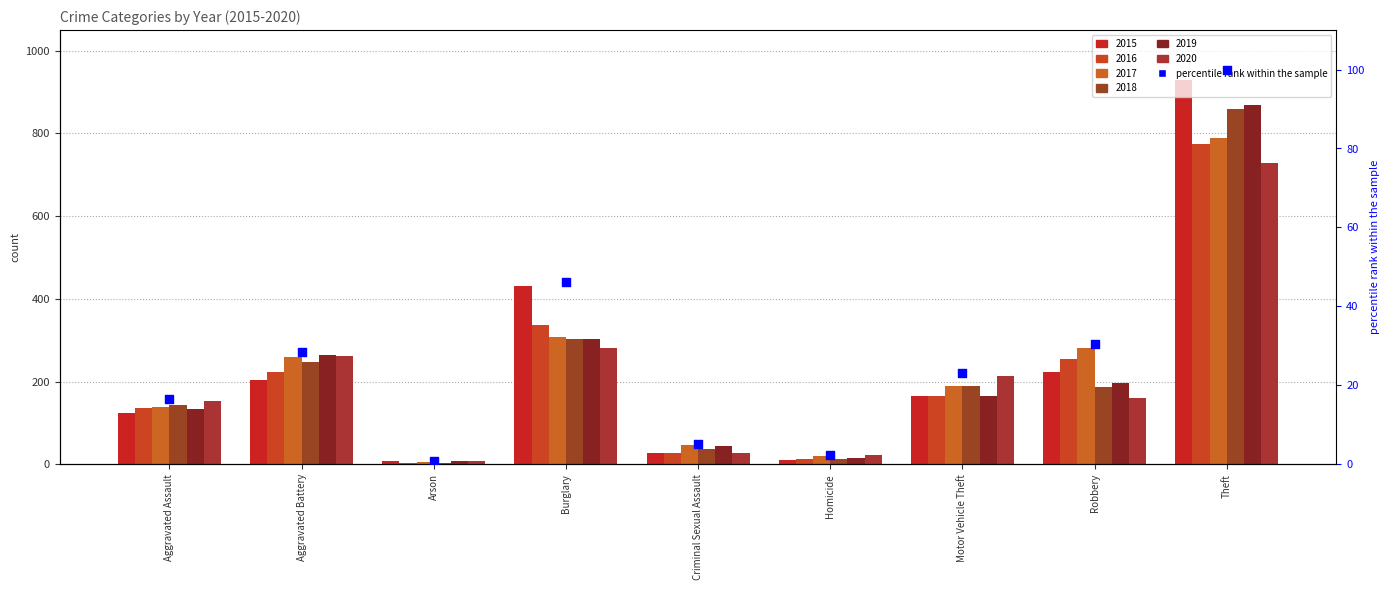

Approximately how many times larger is the value at Motor Vehicle Theft compared to Aggravated Battery?

0.8